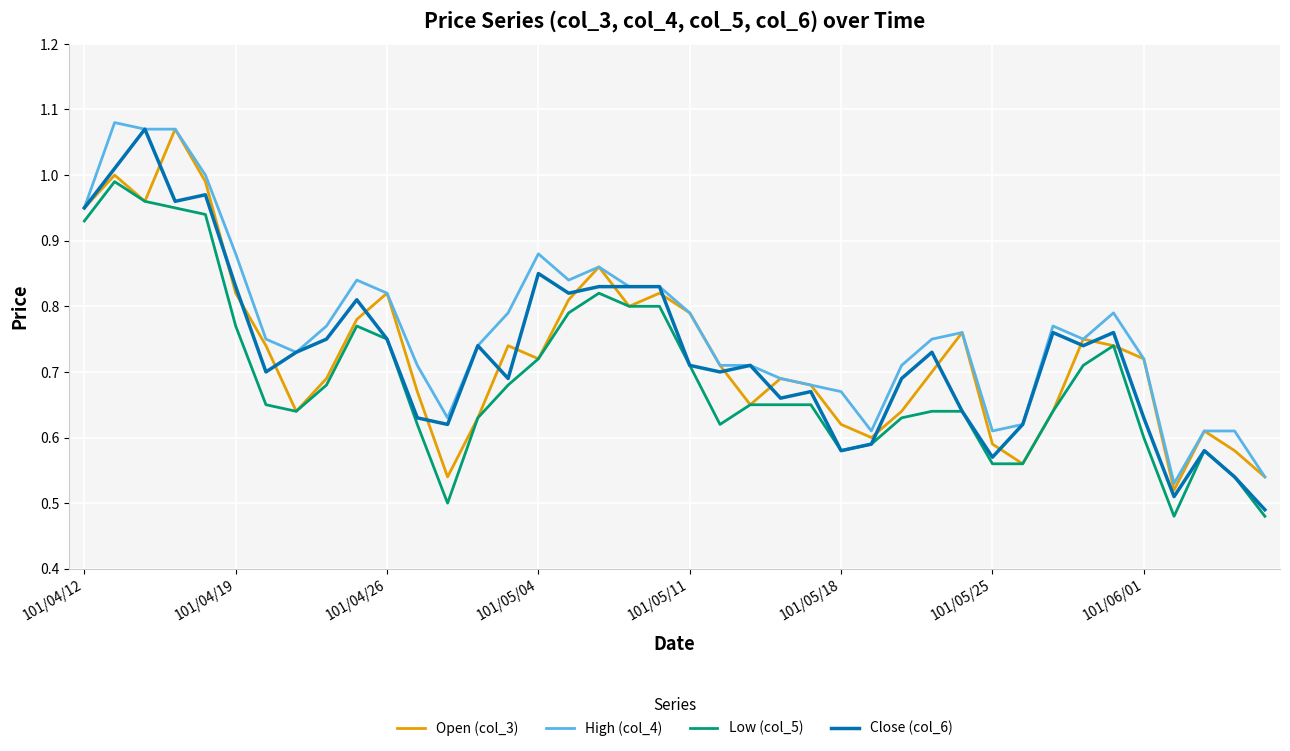

Which series has the largest total across all categories?

High (col_4)